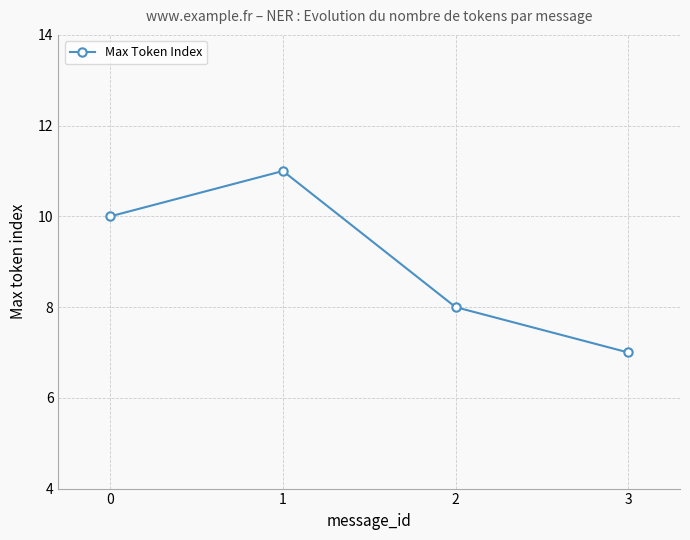

What is the difference between the values at 3 and 0?

3